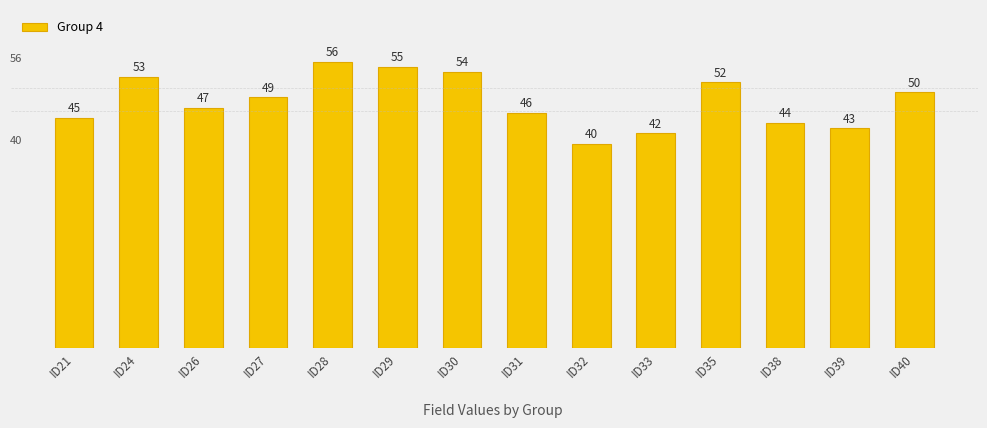

What is the difference between the second highest and second lowest values?

13